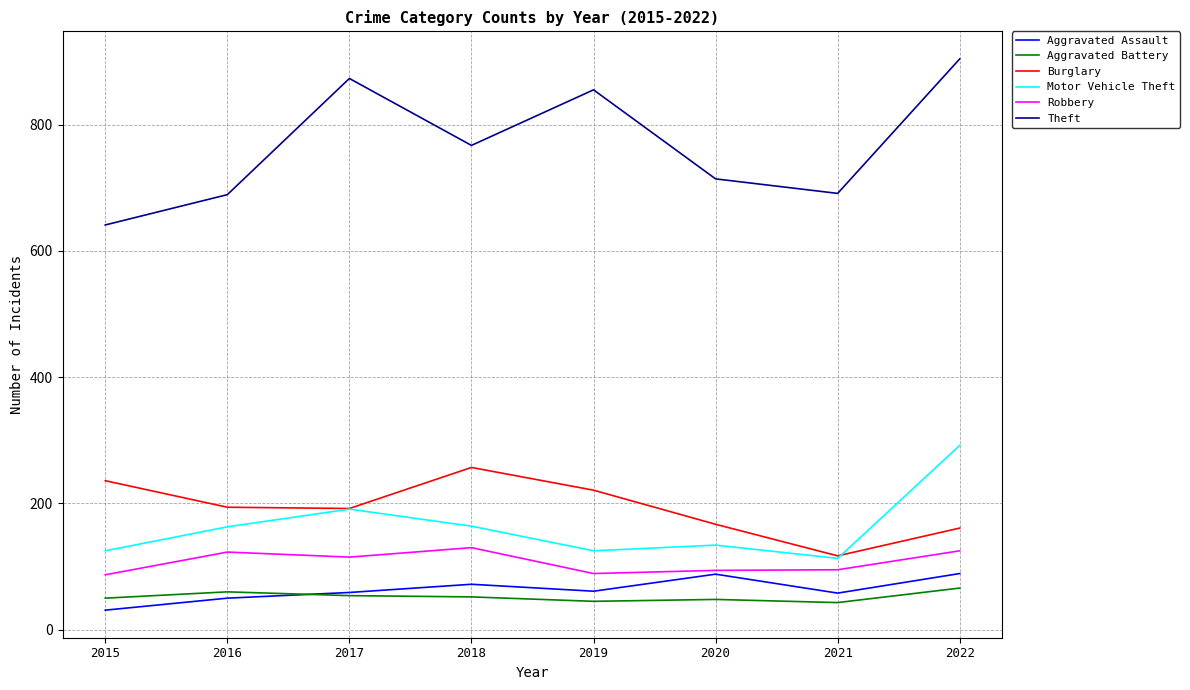

The Burglary series shows 221 at 2019. True or false?

True